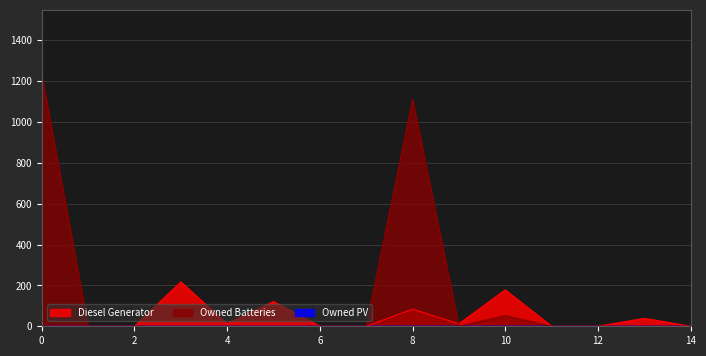

Which series has the largest range (max minus min)?

Owned Batteries